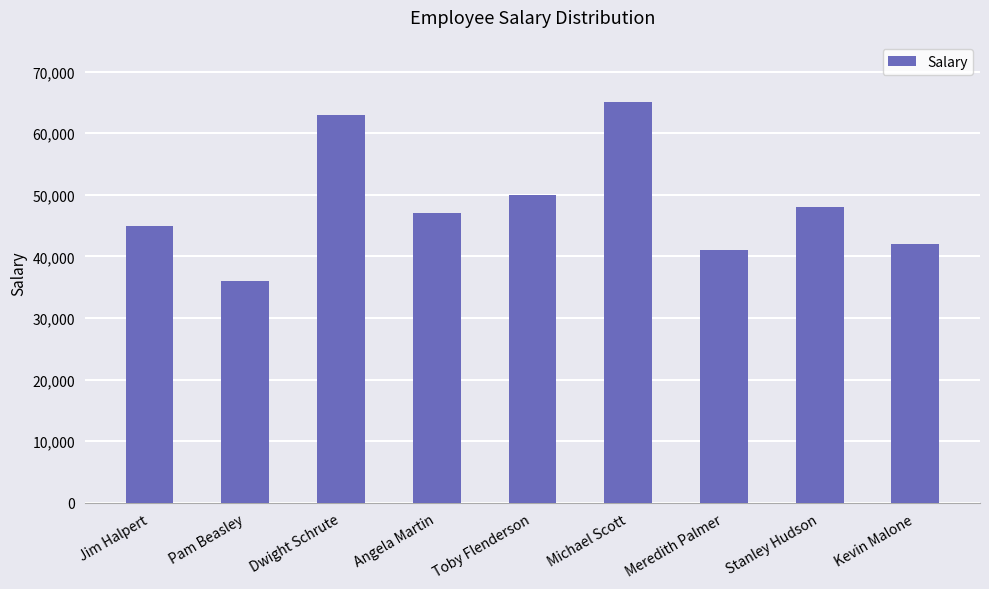

What is the maximum value shown in the chart?

65000